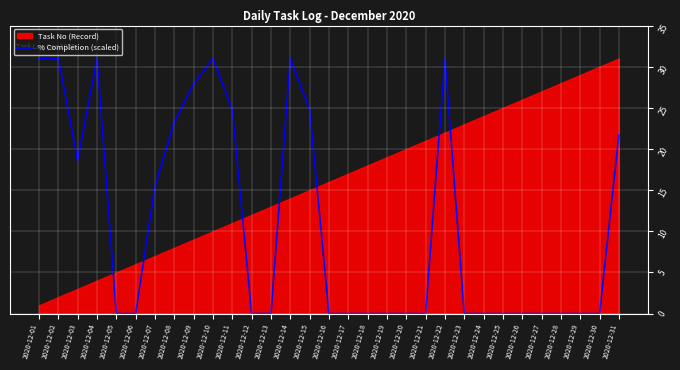

How many interior local valleys (lower than both neighbors) does the data have?

1